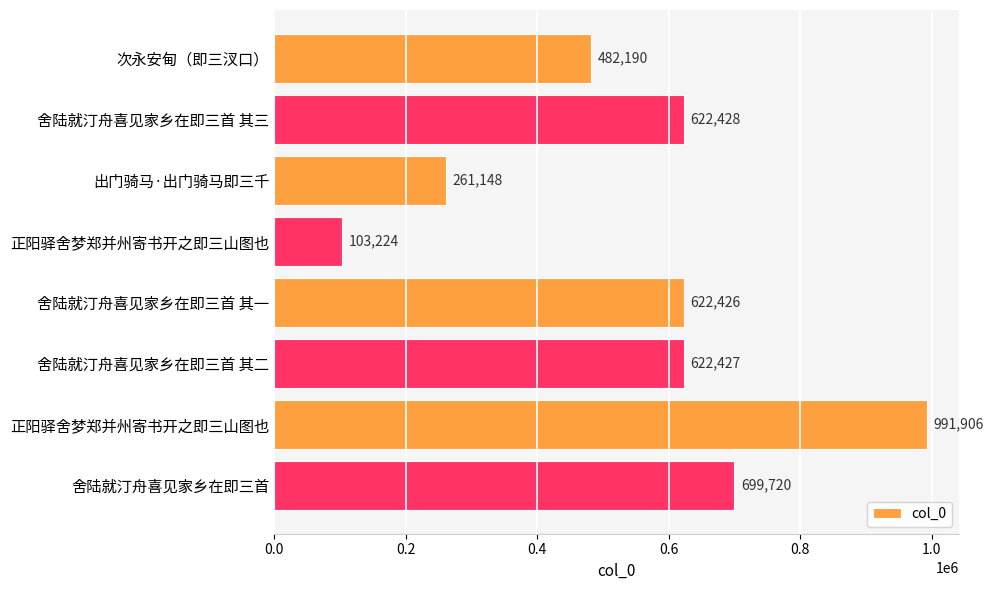

How many bars are there in total?

8